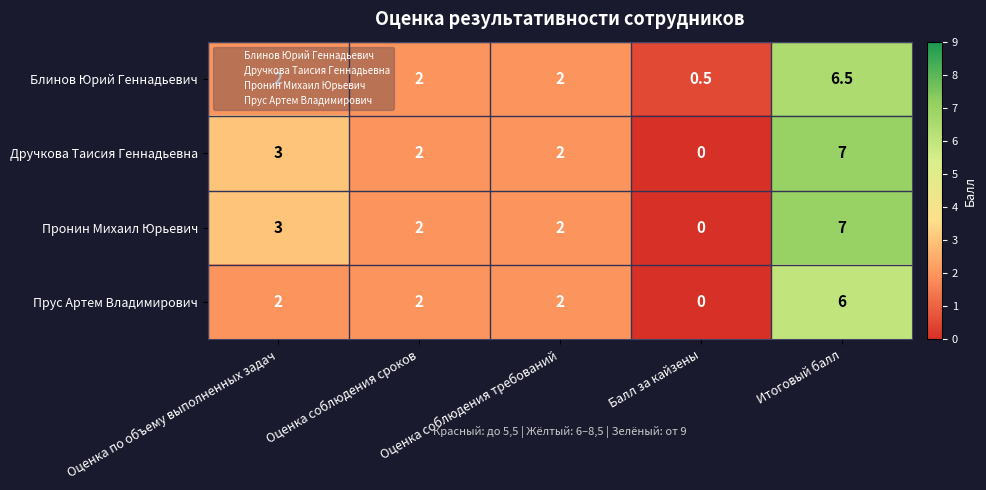

What is the total value across all series at Оценка по объему выполненных задач?

10.0